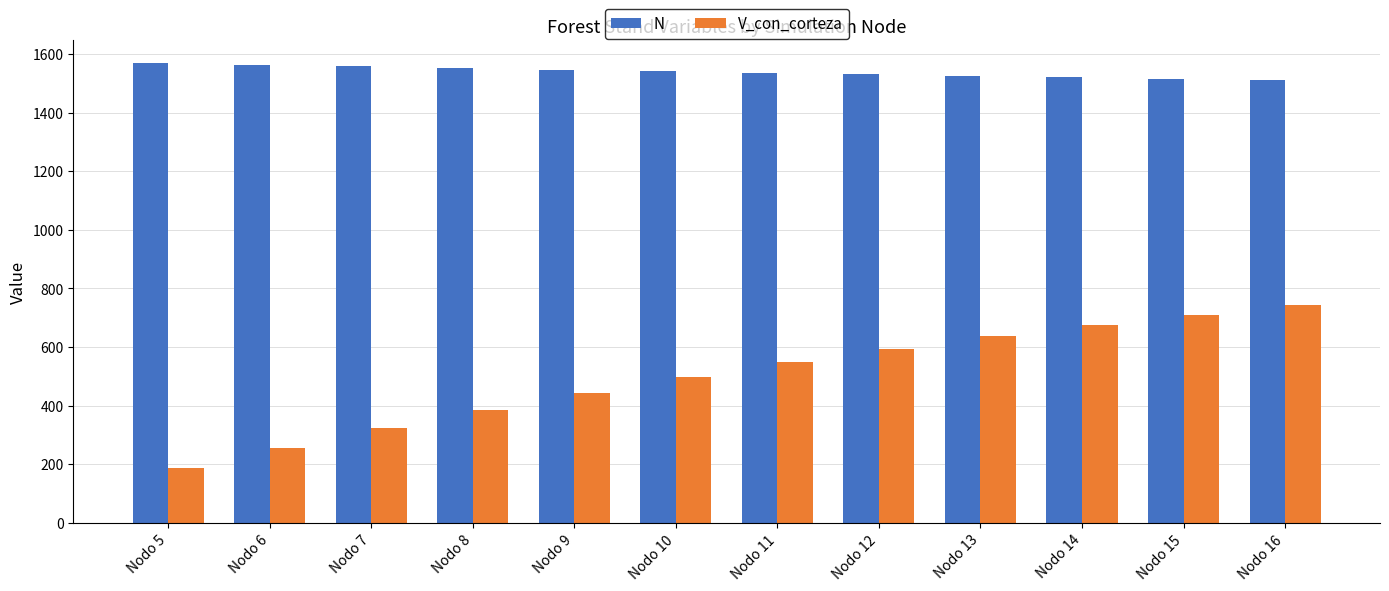

What is the average value of the N series?

1539.1